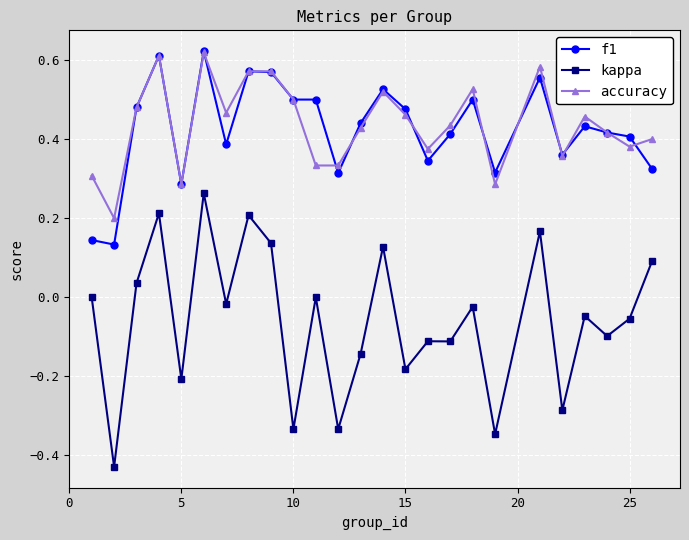

Which series has the largest range (max minus min)?

kappa